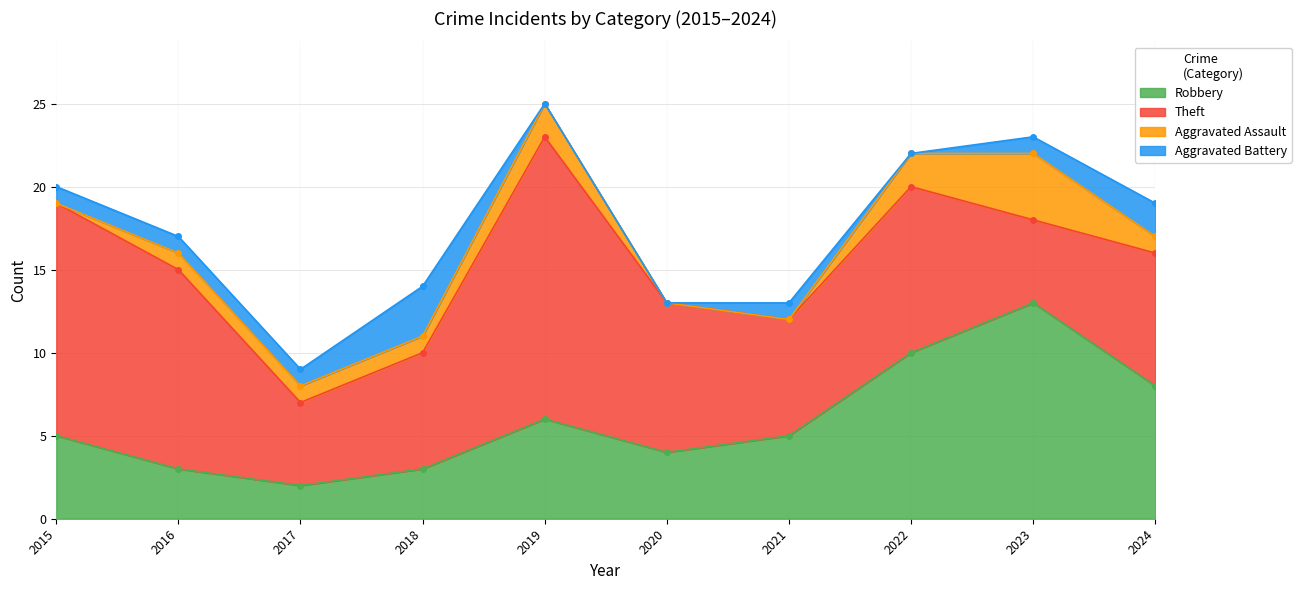

What is the difference between the Aggravated Battery values at 2021 and 2018?

2